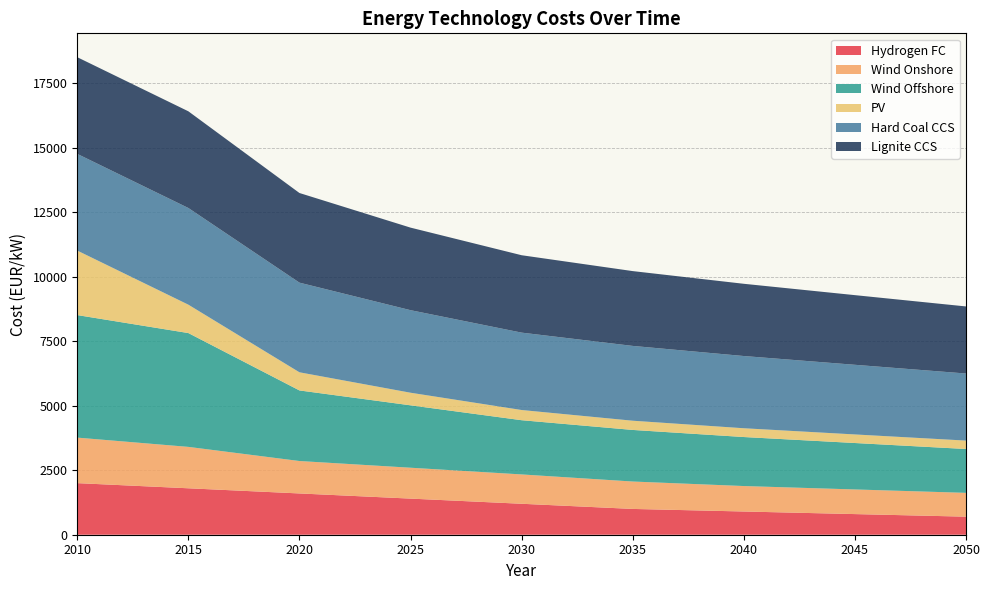

Reading right to left, transcribe all the data shown in this chart.

Hydrogen FC: 700	800	900	1000	1200	1400	1600	1800	2000
Wind Onshore: 923	955	987	1062	1137	1197	1257	1605	1764
Wind Offshore: 1700	1800	1900	2000	2102	2419	2736	4412	4750
PV: 326	332	340	357	395	488	703	1100	2500
Hard Coal CCS: 2600	2700	2800	2900	3000	3200	3475	3748	3748
Lignite CCS: 2600	2700	2800	2900	3000	3200	3475	3748	3748